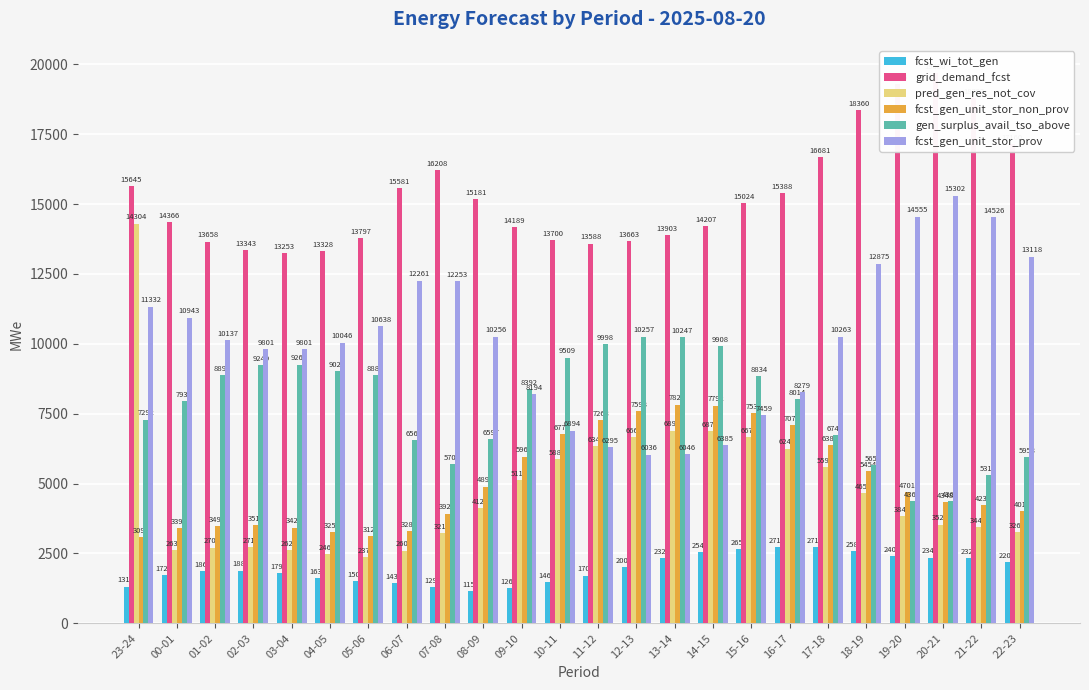

What is the maximum value shown in the chart?

19680